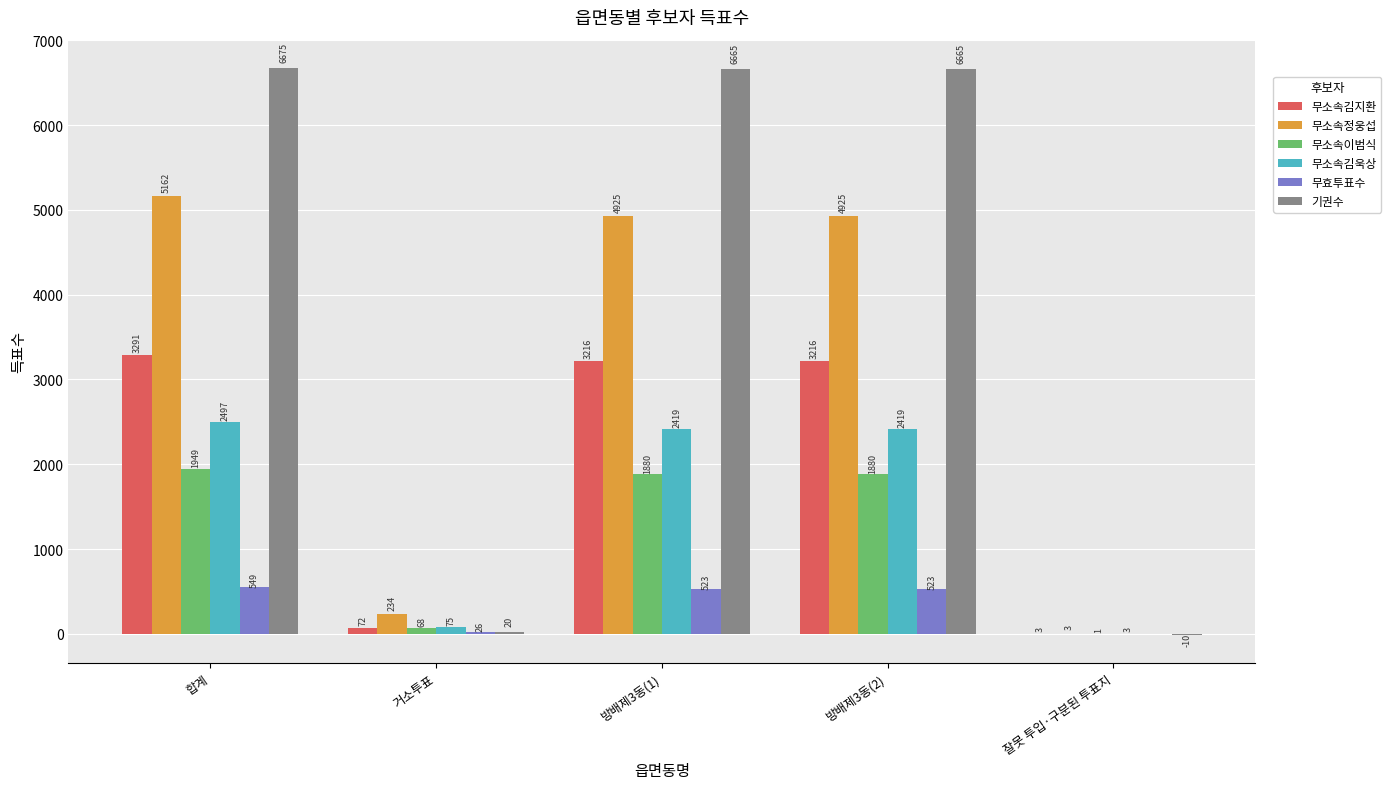

What is the maximum value for 기권수?

6675